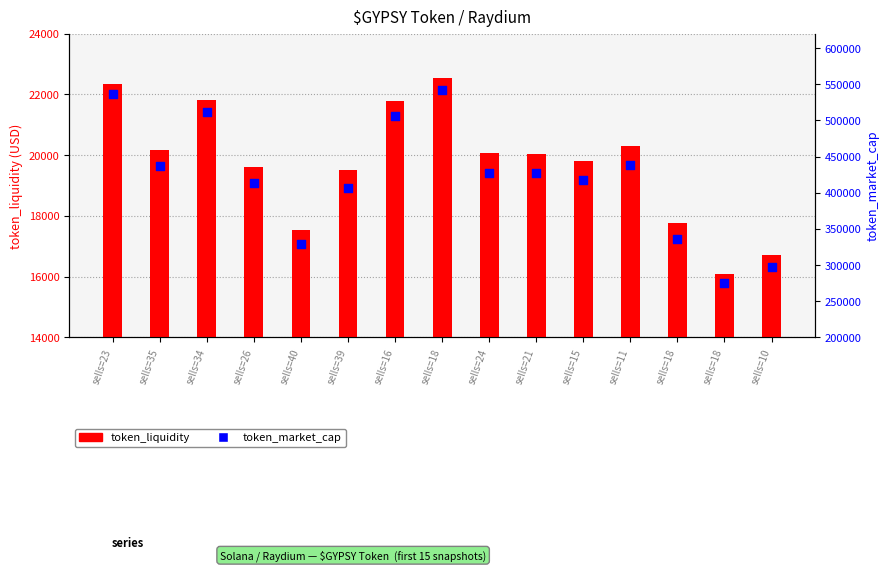

Is the value of token_market_cap at sells=16 greater than the value of token_liquidity at sells=35?

Yes